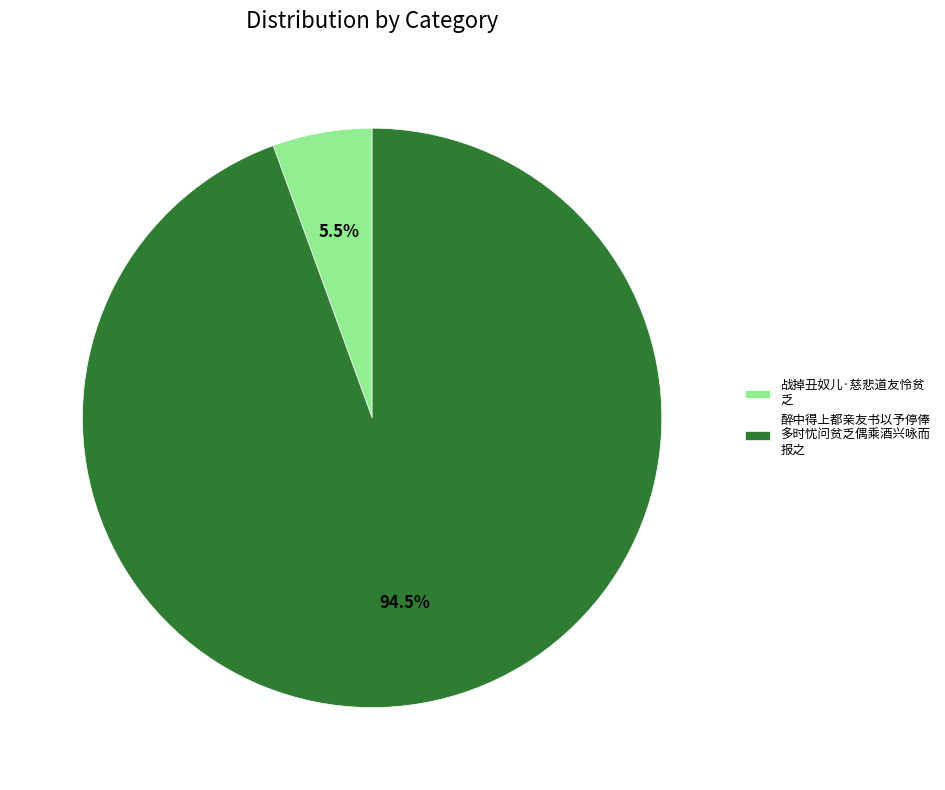

To the nearest percent, what is the difference between the largest and smallest slice percentages?

89%